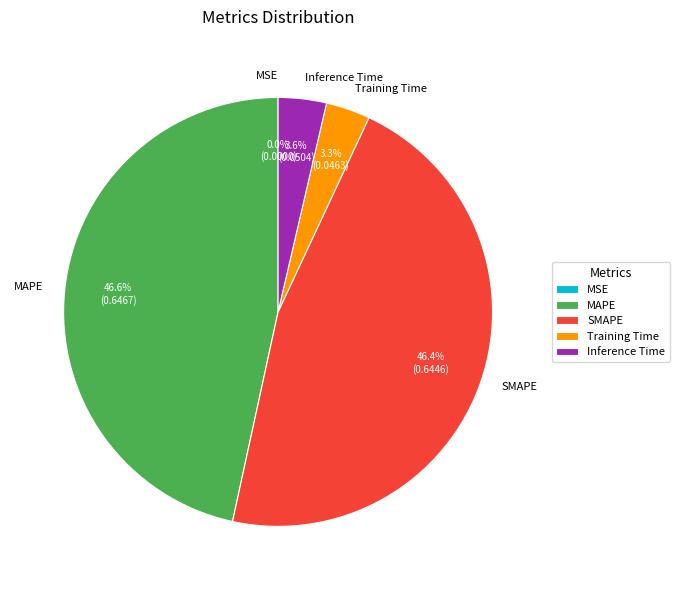

What percentage is NOT represented by Training Time?

96.7%